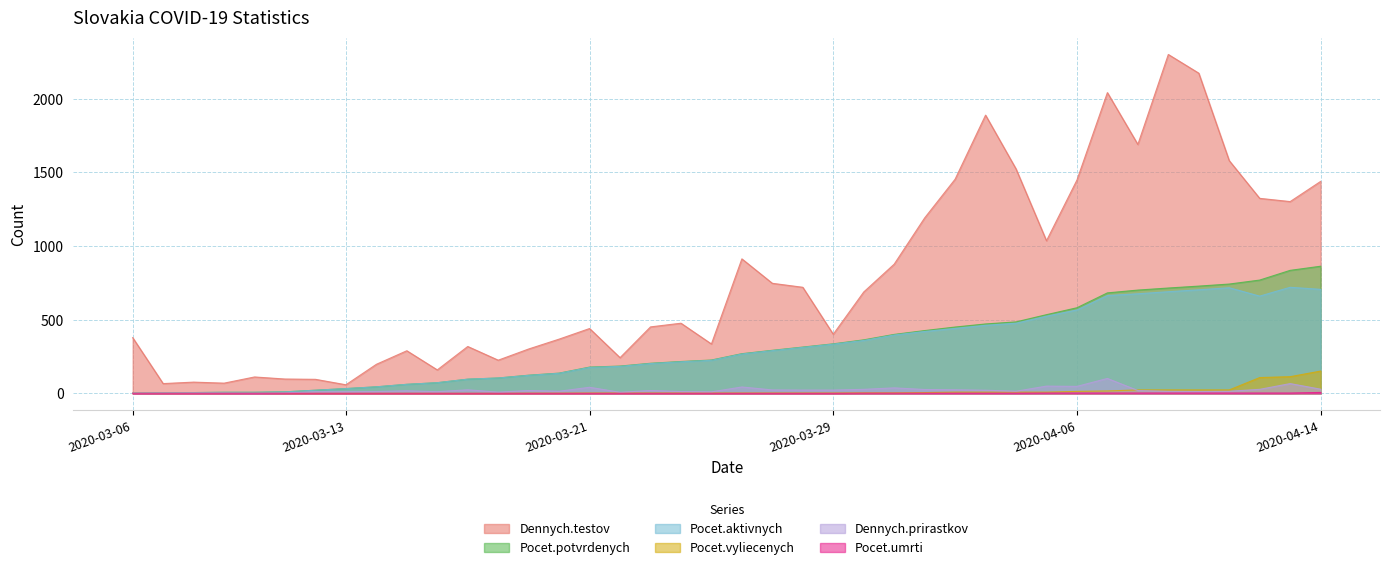

What is the difference between the maximum and minimum values in the Pocet.potvrdenych series?

862